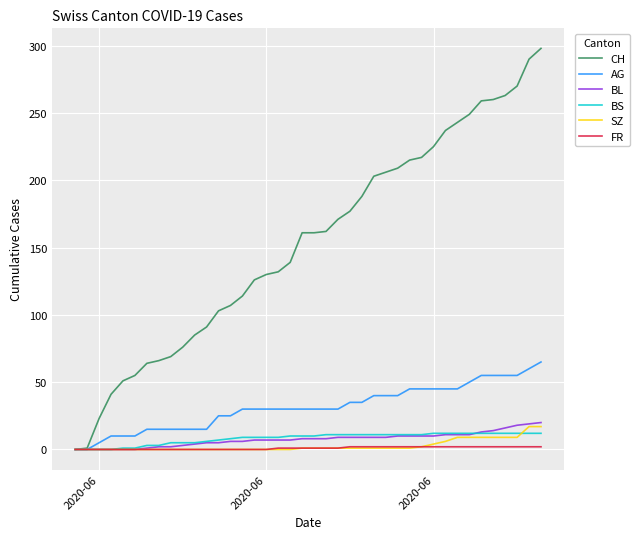

Is this an area chart (filled region under the line)?

No